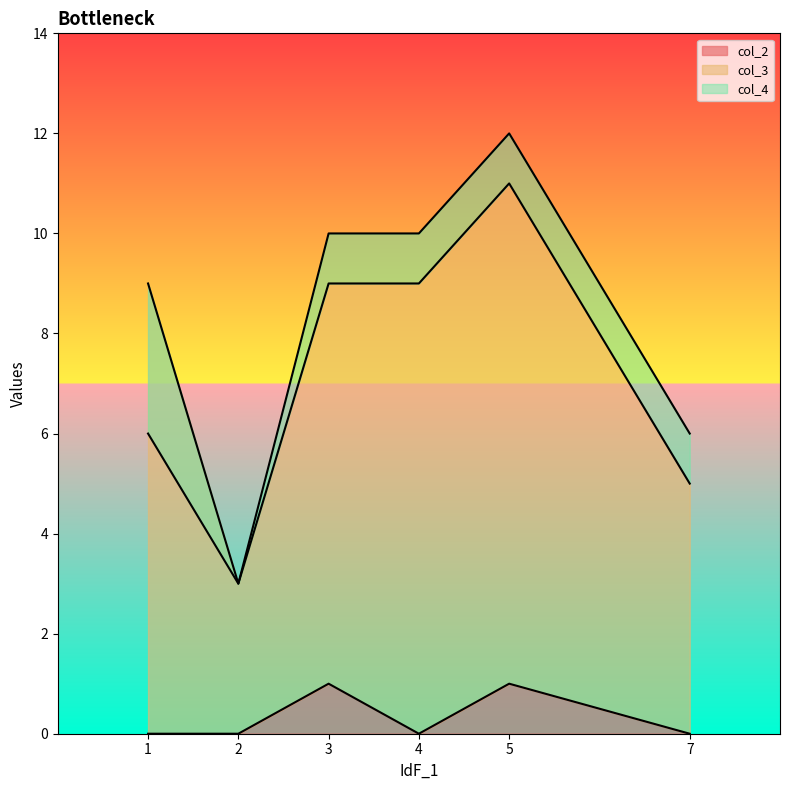

The value of col_2 at 3 is 1. True or false?

True